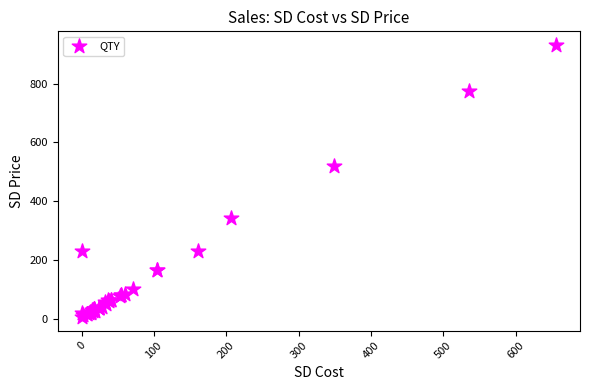

What Y value in the scatter plot is closest to 468?

519.0